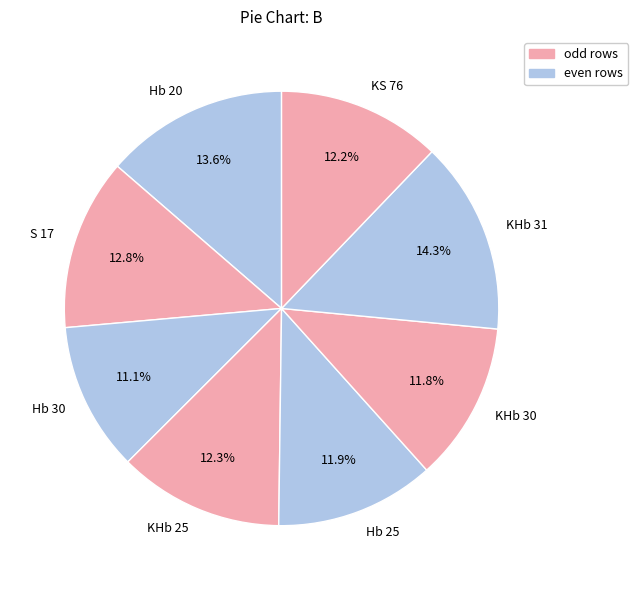

Is KHb 31 the majority of the pie?

No